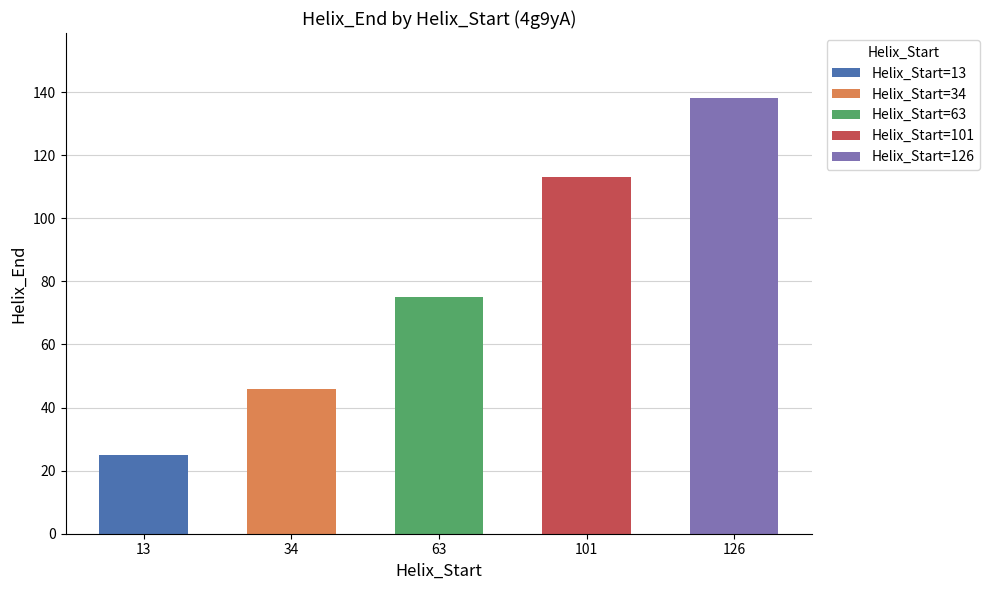

List the labels in order of Kink_Position value, largest first.

126, 101, 63, 34, 13